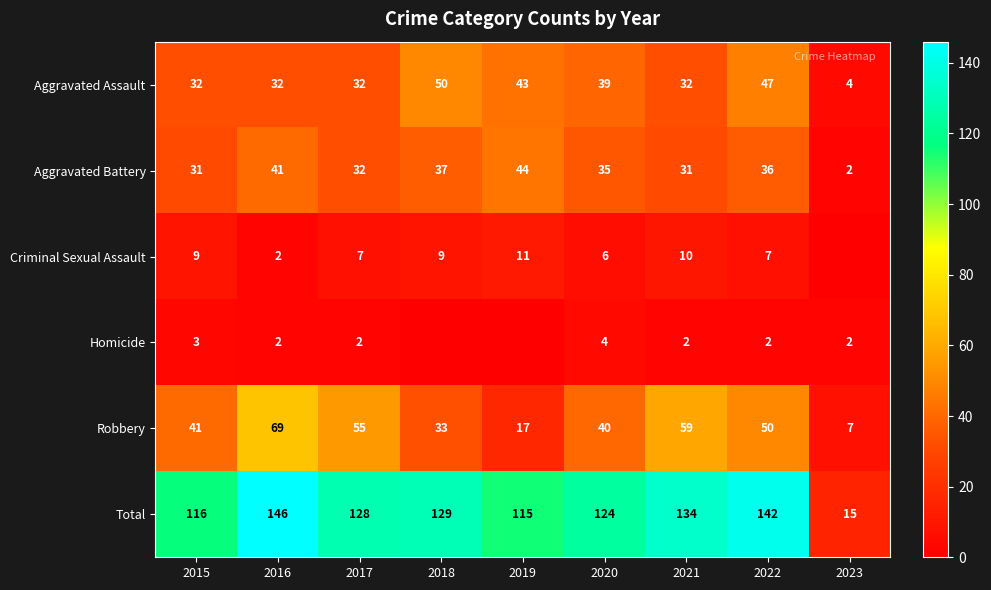

Which series changed the most between 2015 and 2022?

Total